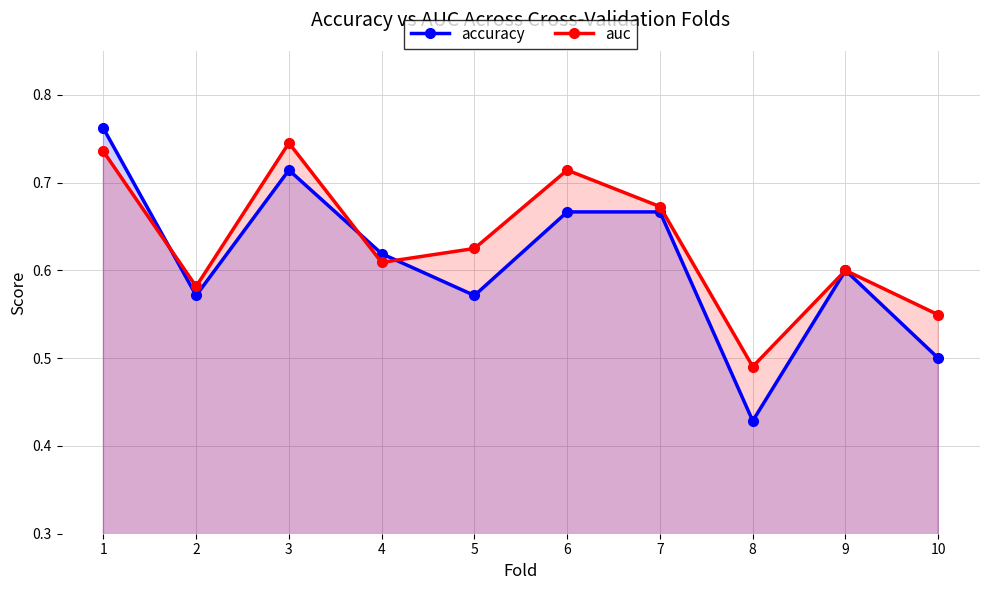

True or false: auc has more than 2 points higher than both neighbors.

True